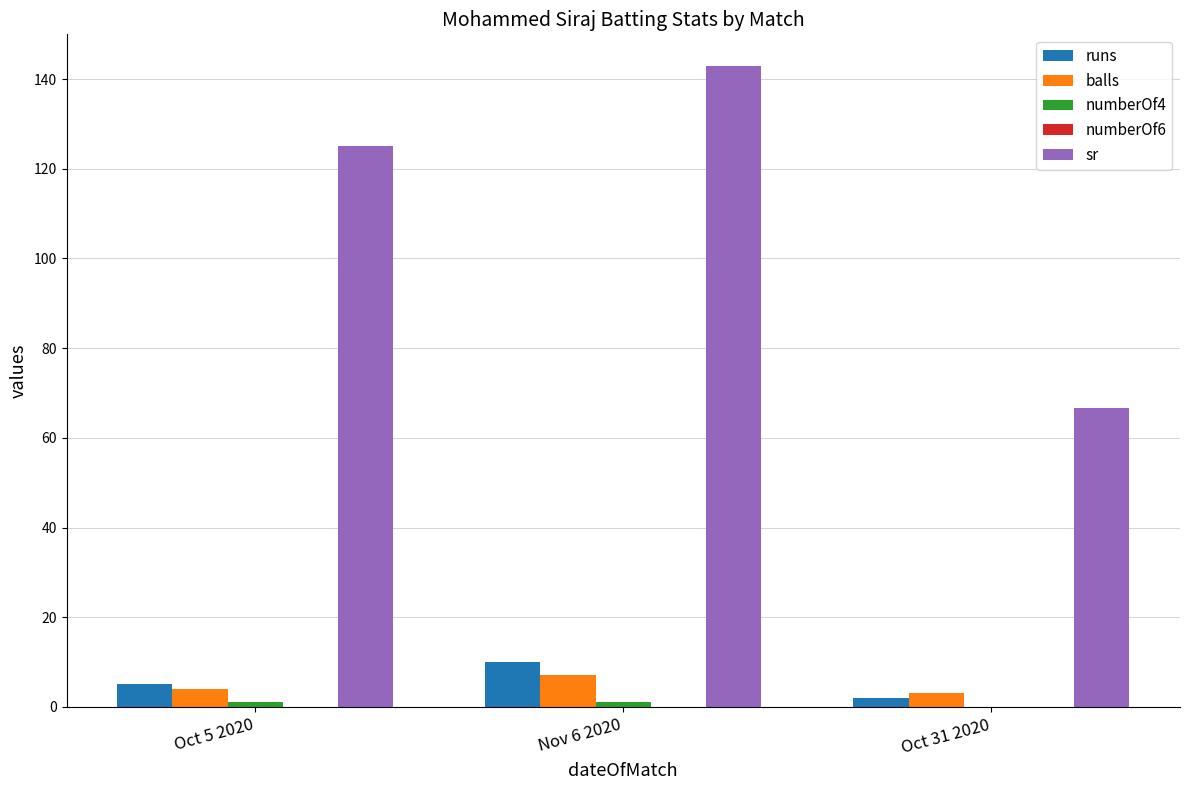

Which series changed the most between Nov 6 2020 and Oct 31 2020?

sr